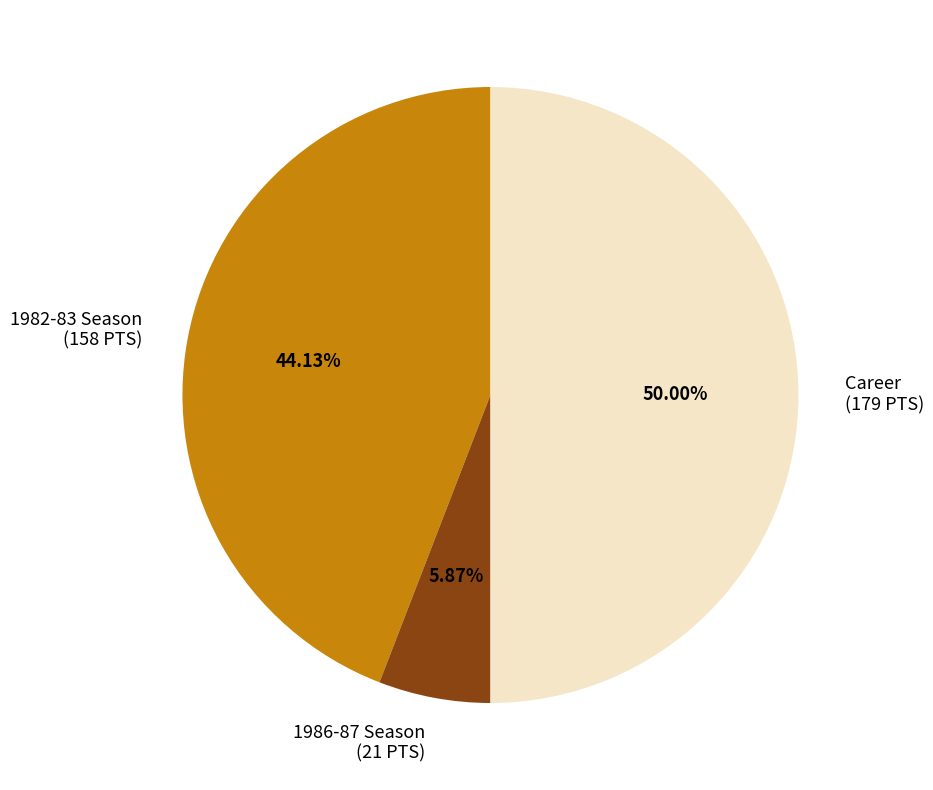

To the nearest percent, what is the difference between the 1982-83 Season and 1986-87 Season slice percentages?

38%